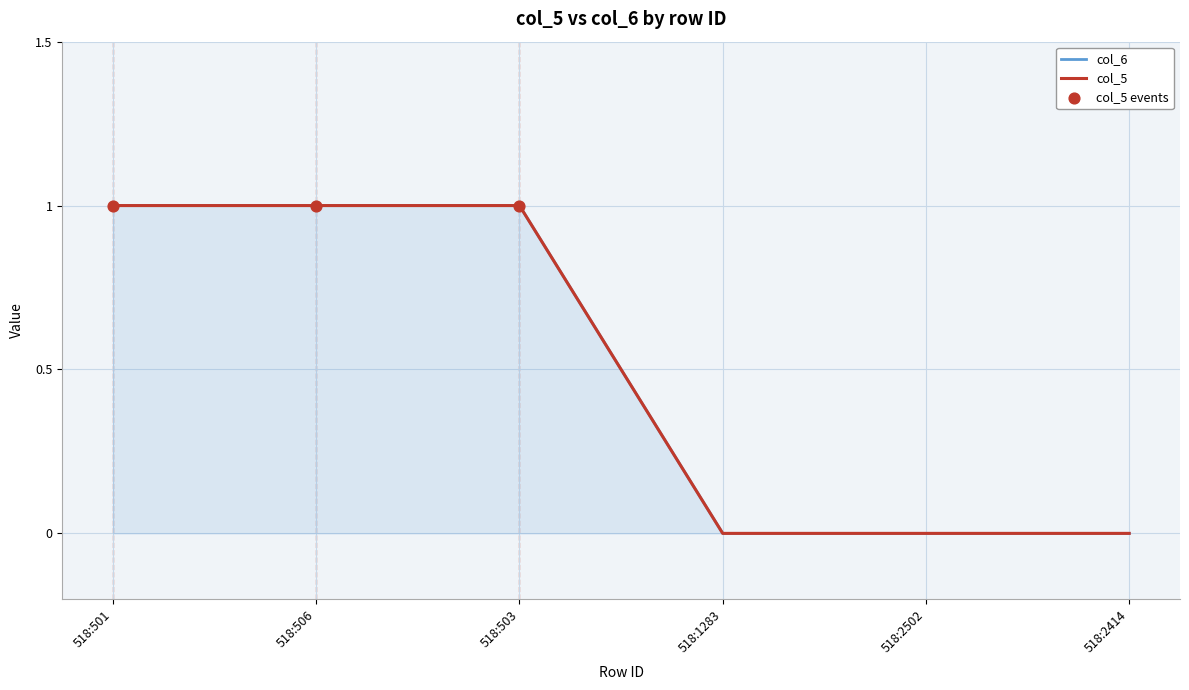

Which series has the widest spread of Y values?

col_5